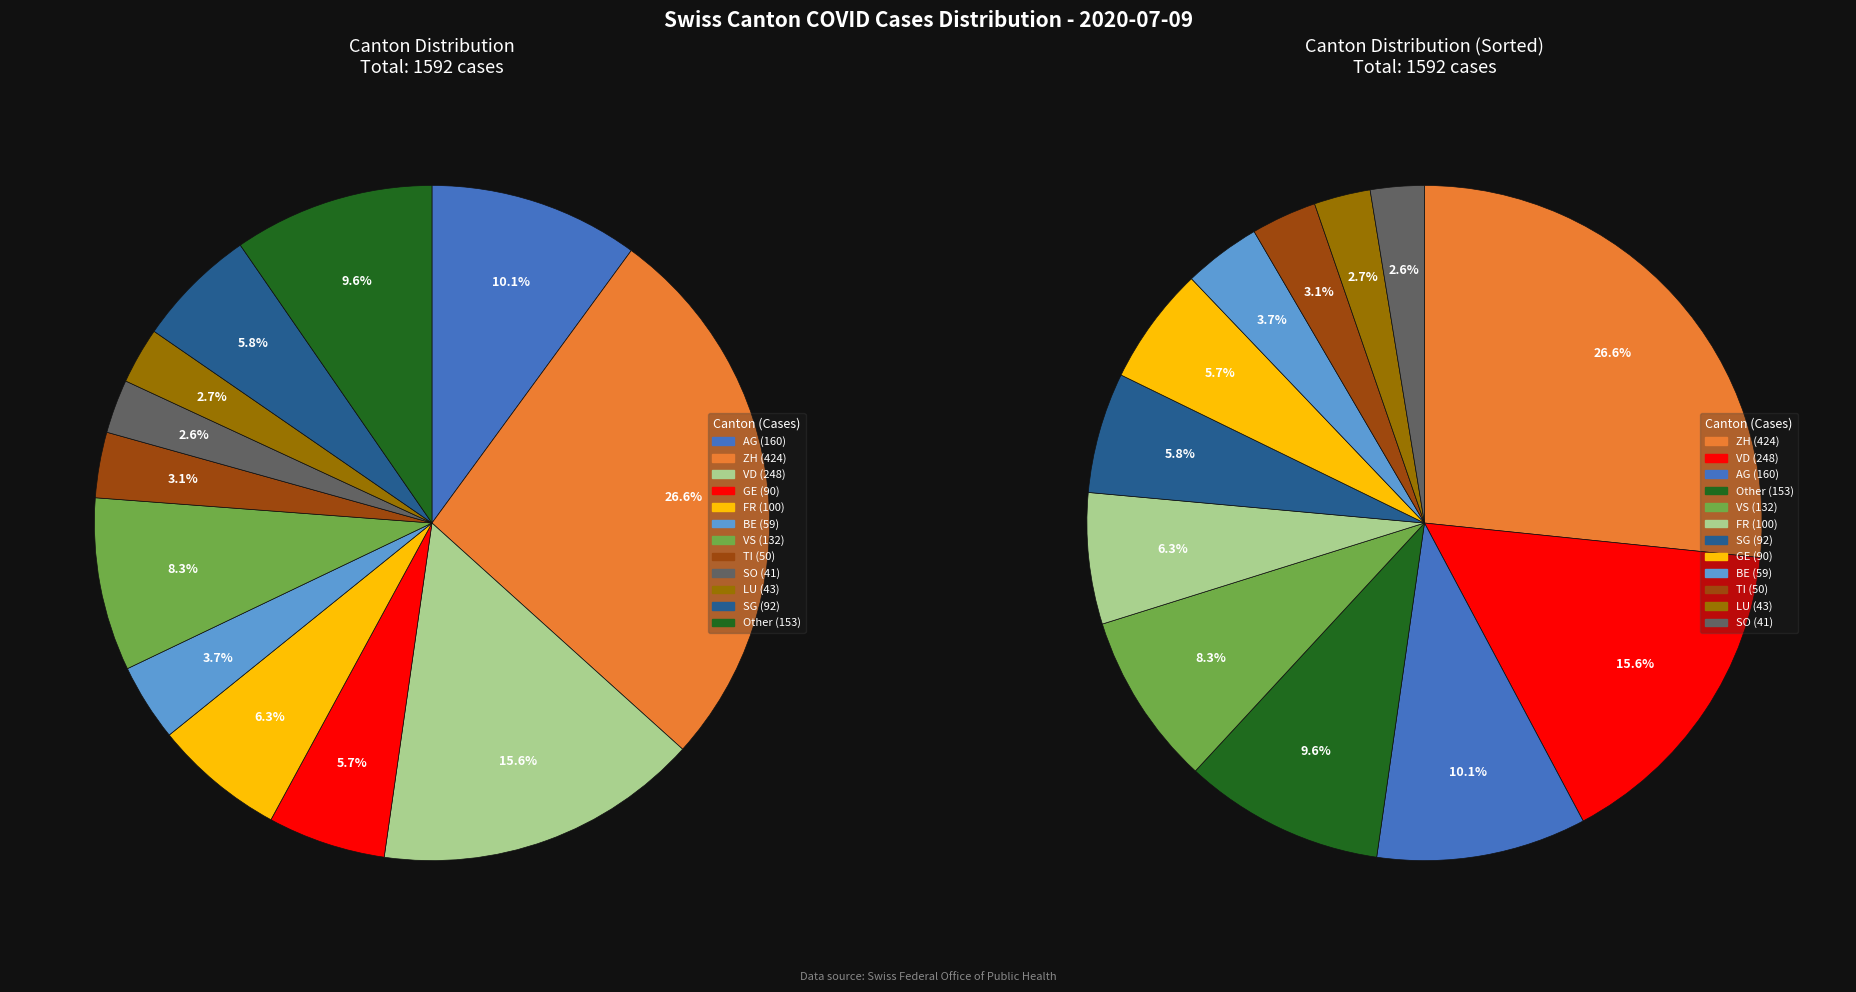

How many segments does this pie chart have?

12